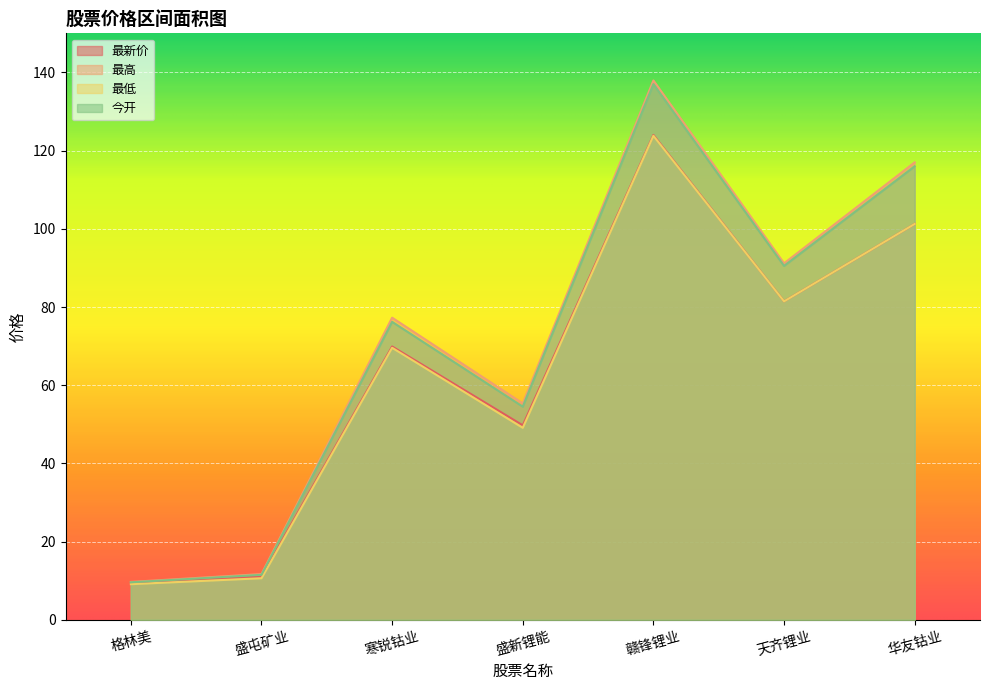

What is the difference between the maximum and minimum values in the 今开 series?

127.4